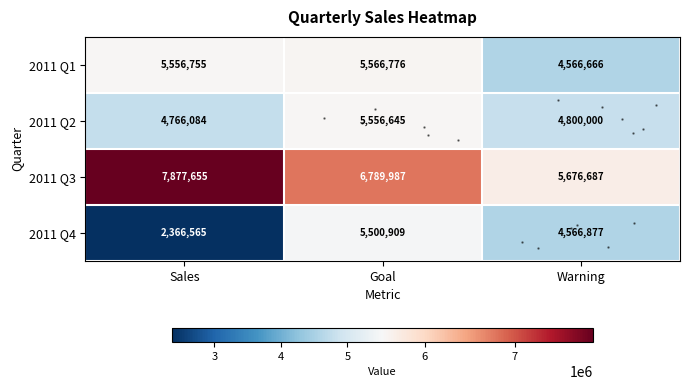

Is the value of 2011 Q1 at Goal greater than the value of 2011 Q4 at Goal?

Yes